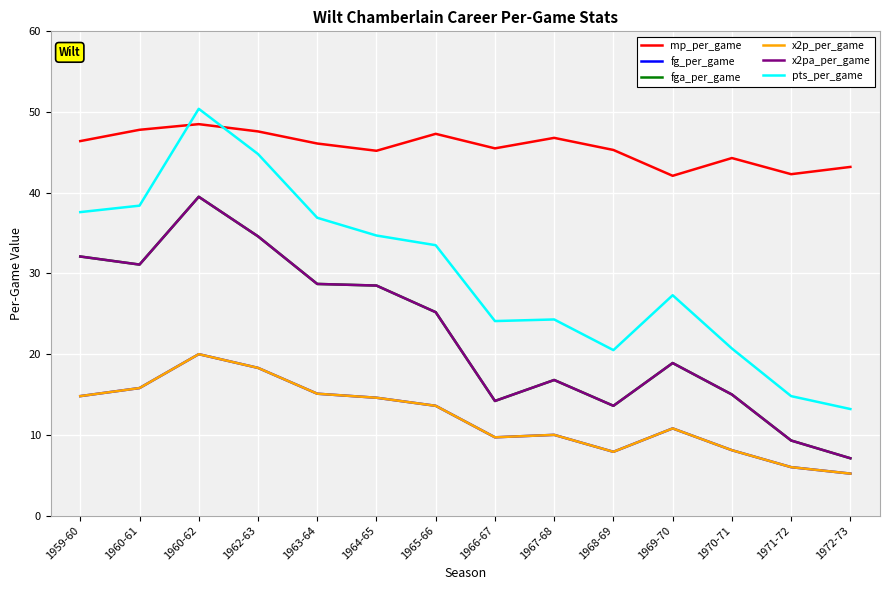

True or false: fga_per_game has a value of 2.7 at 1972-73.

False